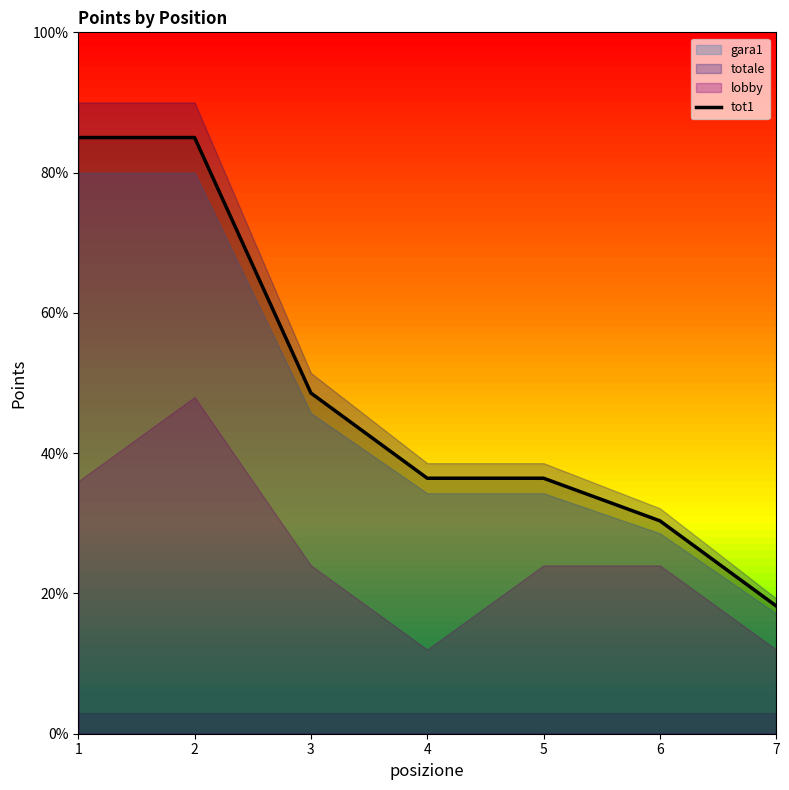

What is the value of the 2nd point from the left?

85.0